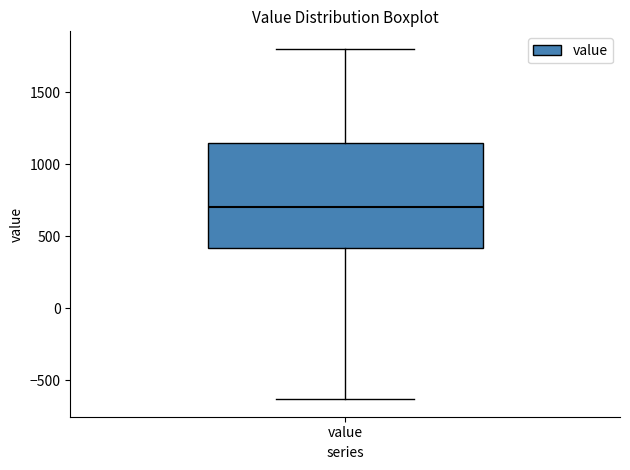

Transcribe this box plot: give where the median line is, the range the box spans, and where the two whiskers end, as read against the y-axis. The values are not printed on the chart, so give them approximately, as read against the axis.

median 700, box 400 to 1150, whiskers -650 to 1800